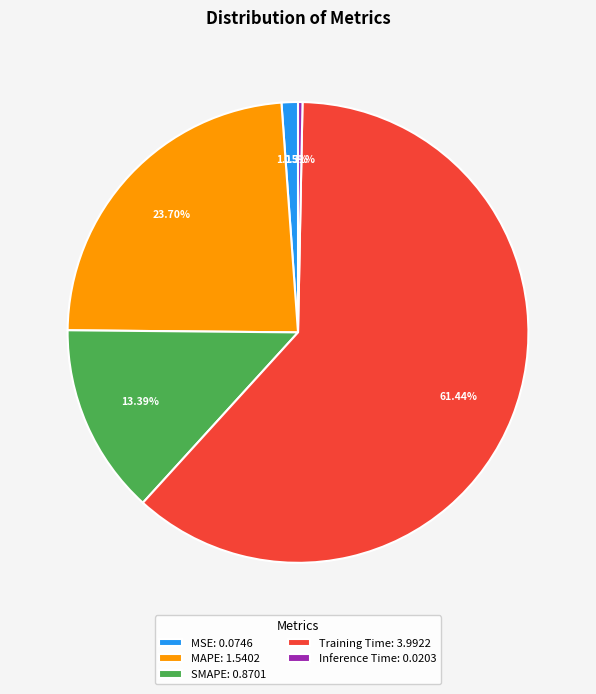

True or false: Training Time accounts for 72% of the total.

False